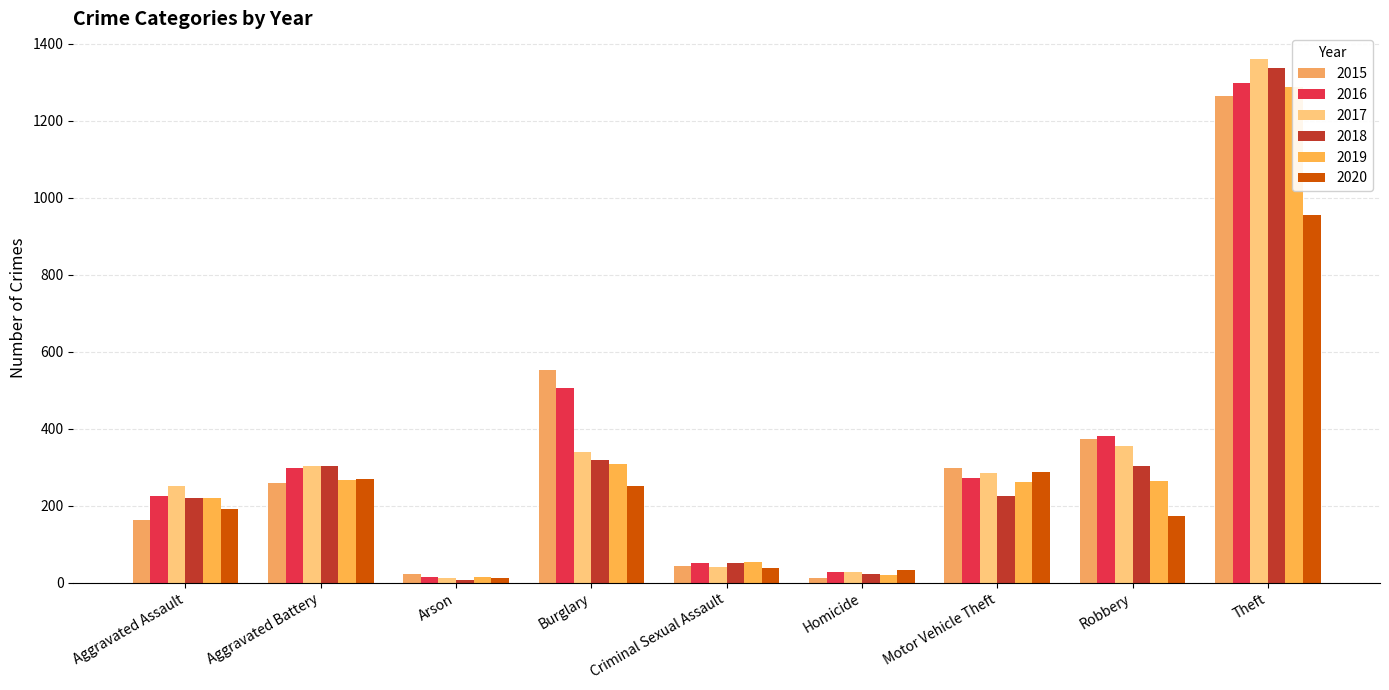

How many groups of bars are there?

9